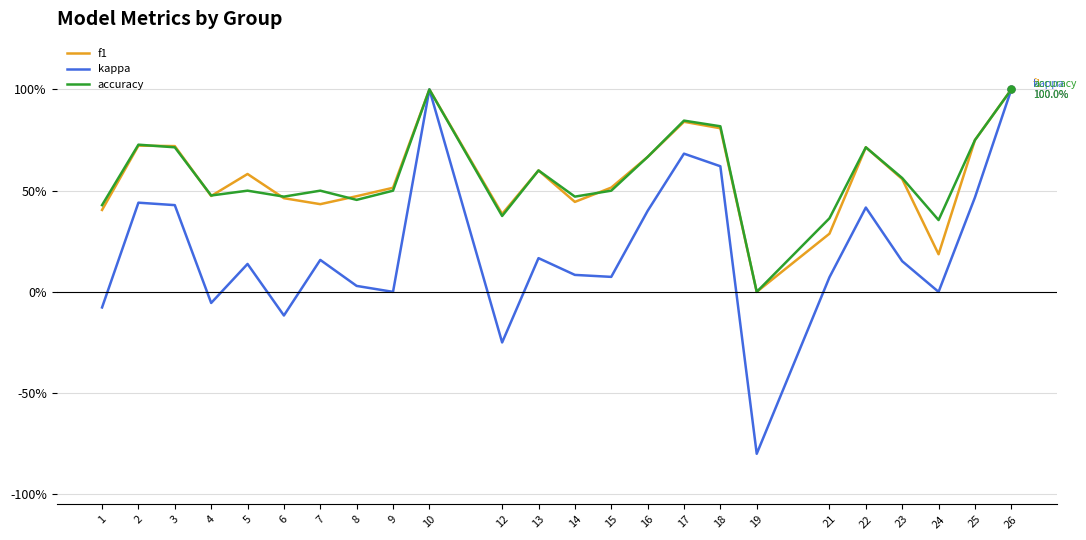

What are all the series names shown in the legend?

f1, kappa, accuracy